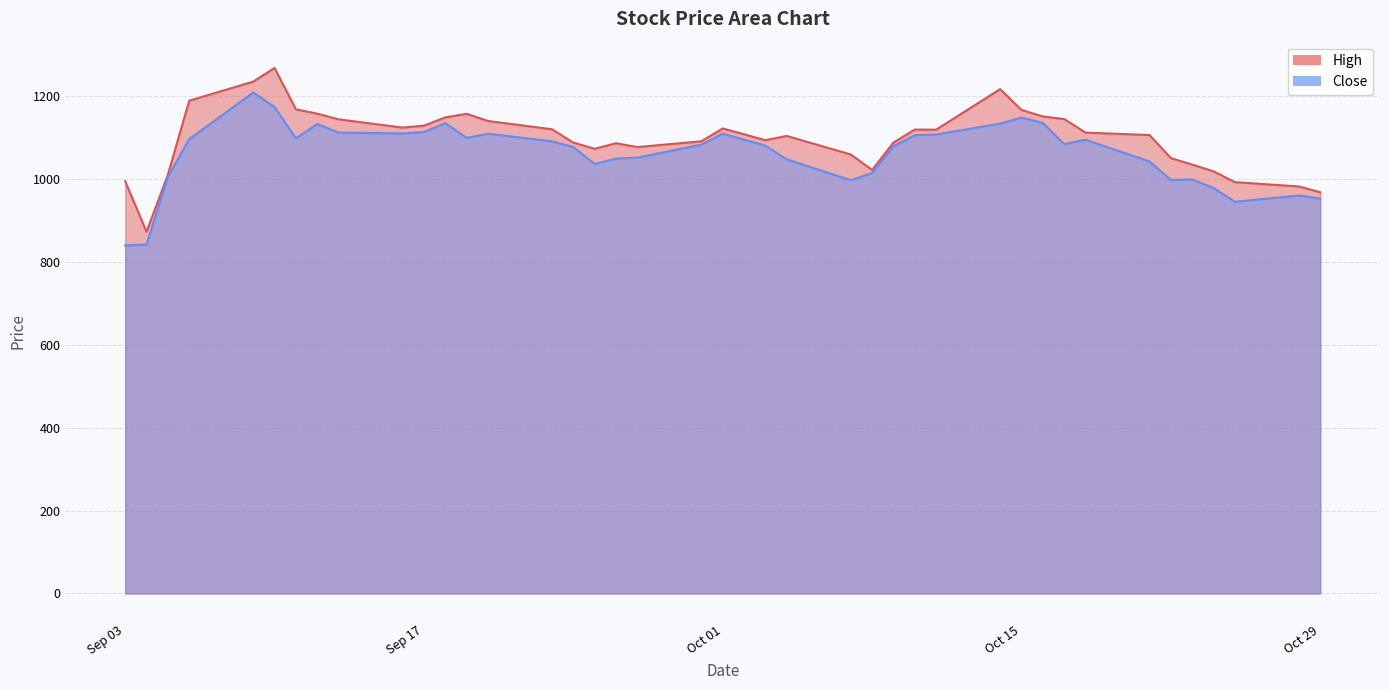

List the series in order of their peak value, lowest first.

Close, High